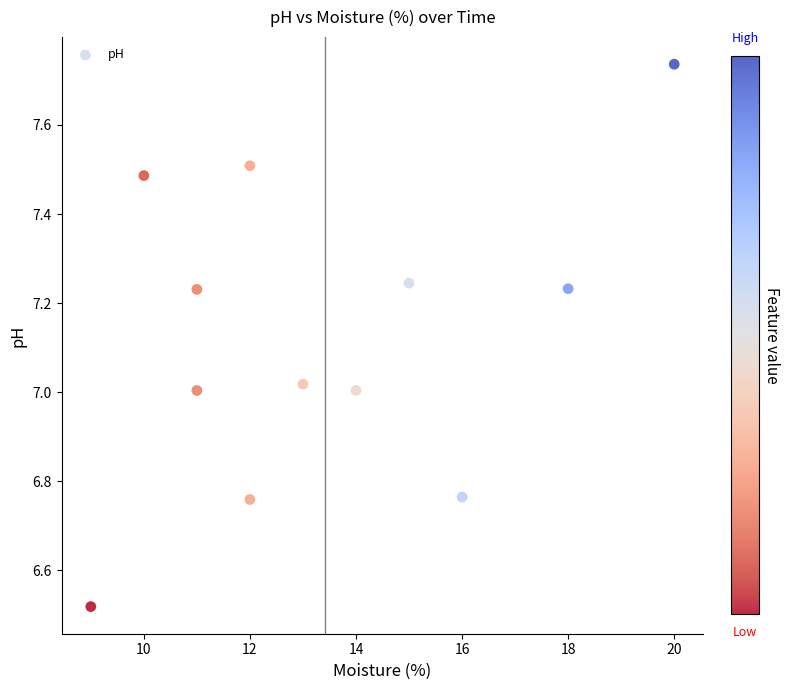

What is the range of X values (max minus min)?

11.0